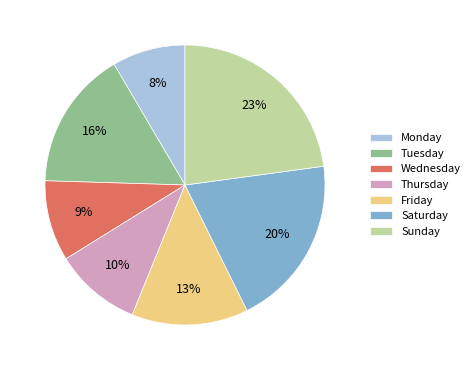

The Wednesday slice represents 1% of the pie. True or false?

False